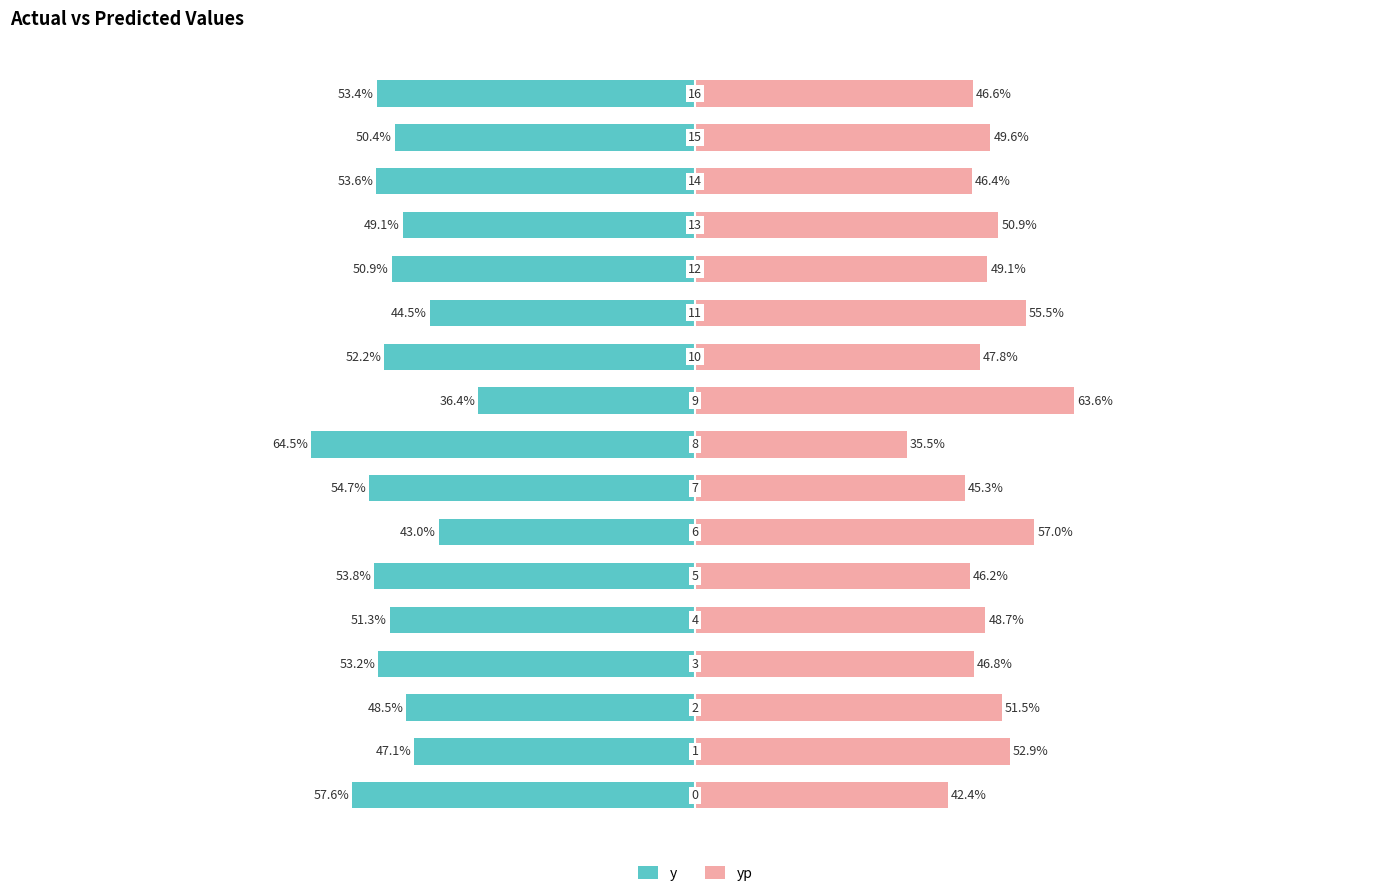

Read the y value at 10.

-52.2